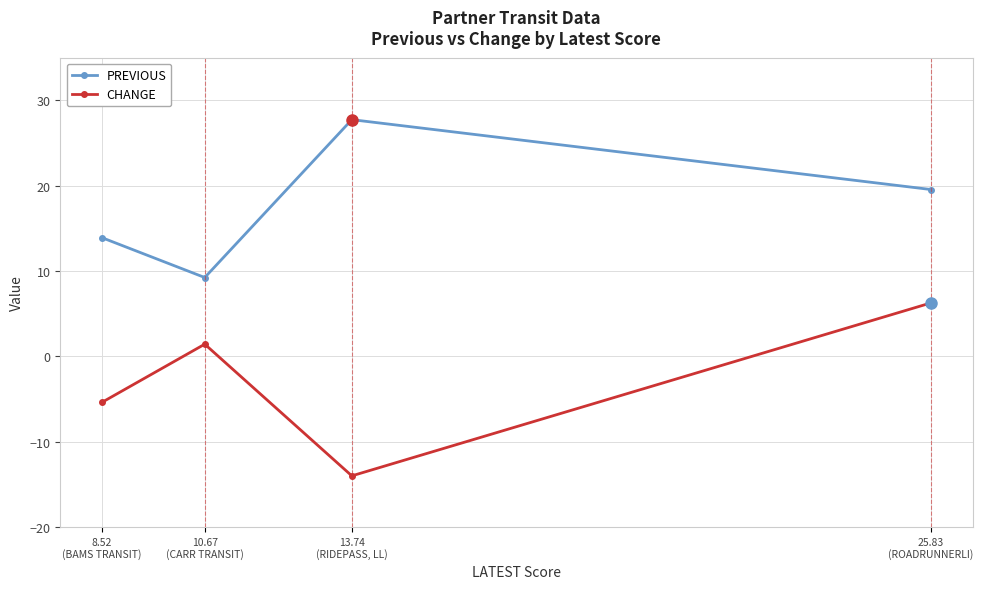

What is the greatest value displayed?

27.7